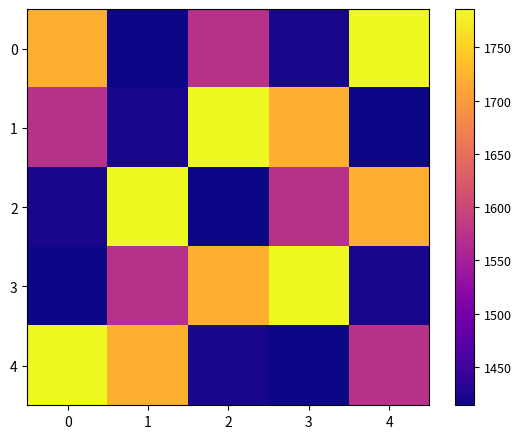

Rank the series at 4 from highest to lowest value.

0, 2, 4, 3, 1